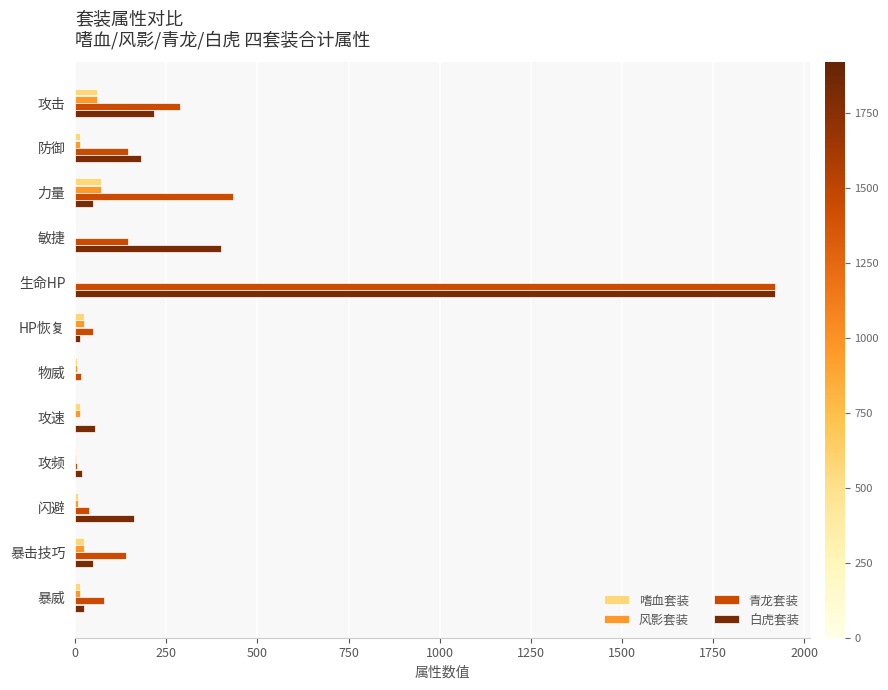

At which category is the sum across all series the highest?

生命HP